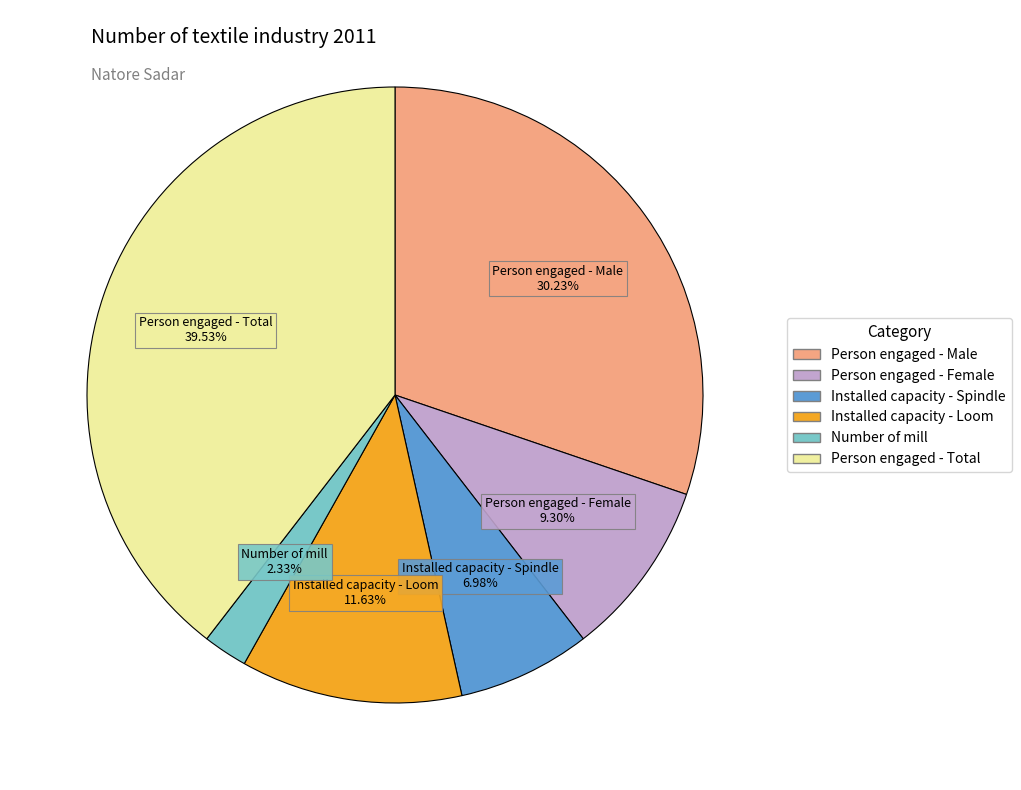

What is the total percentage of Person engaged - Male and Number of mill?

32.6%